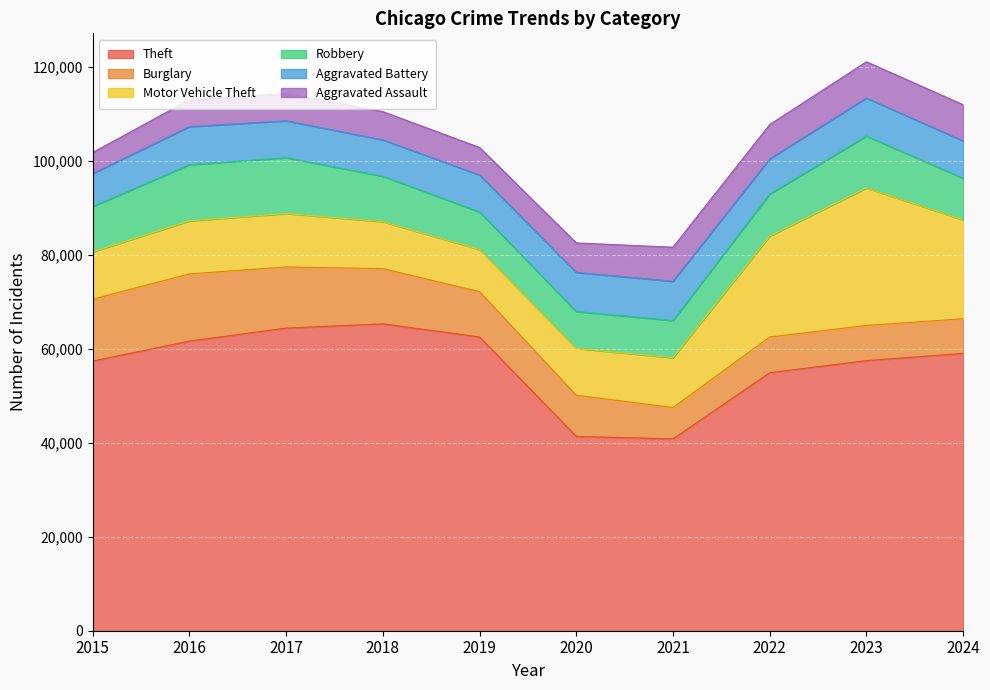

Where do Aggravated Assault and Burglary first cross each other?

2020 and 2021